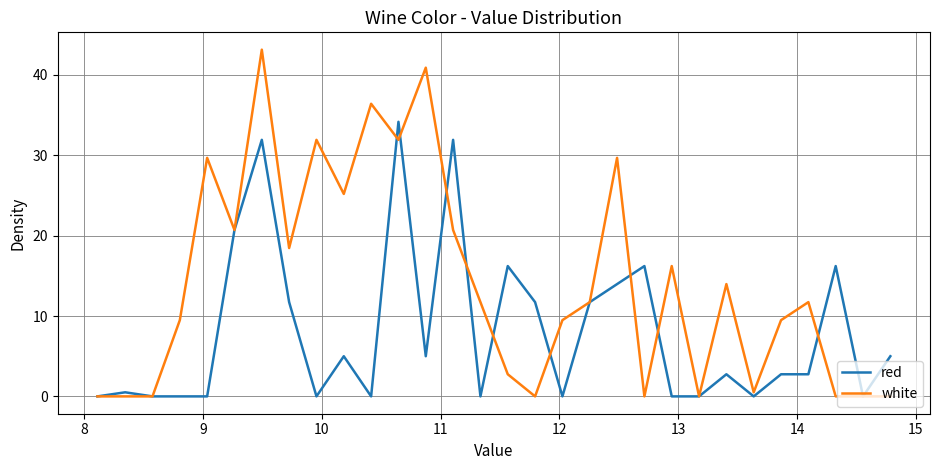

Which series has the largest range (max minus min)?

white